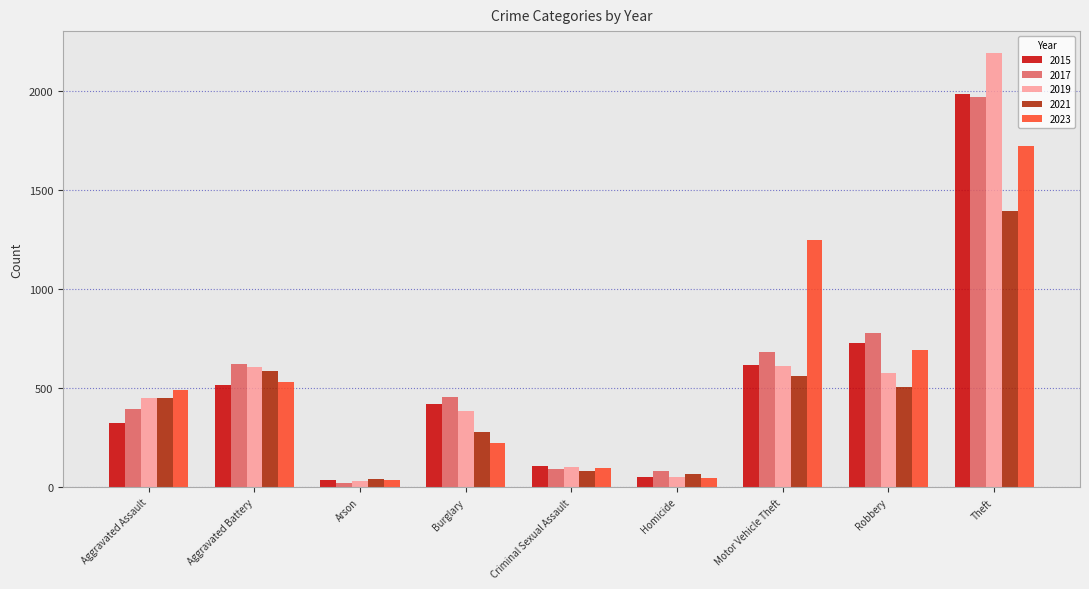

Which category has the highest value across all series?

Theft